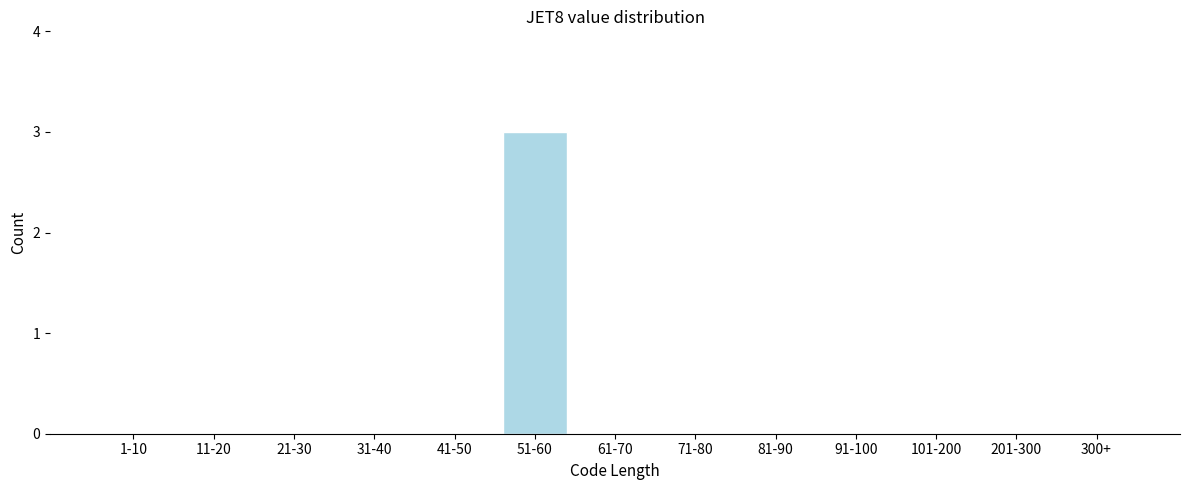

Reading right to left, transcribe all the data shown in this chart.

300+=0	201-300=0	101-200=0	91-100=0	81-90=0	71-80=0	61-70=0	51-60=3	41-50=0	31-40=0	21-30=0	11-20=0	1-10=0